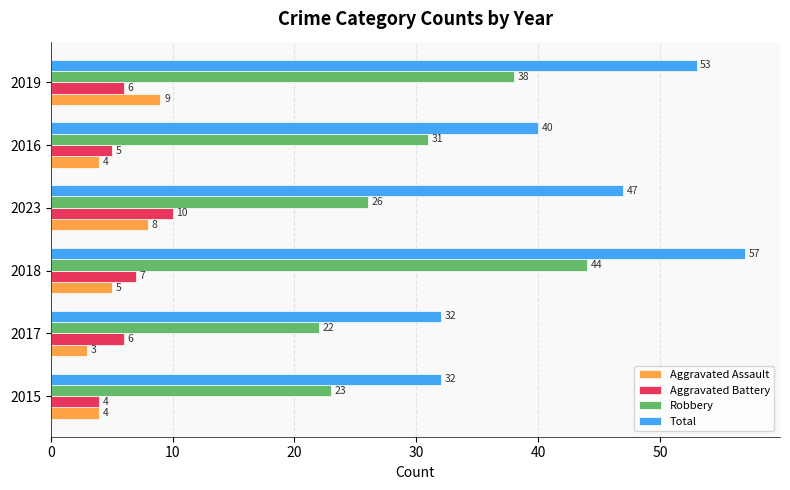

Which series has the largest total across all categories?

Total